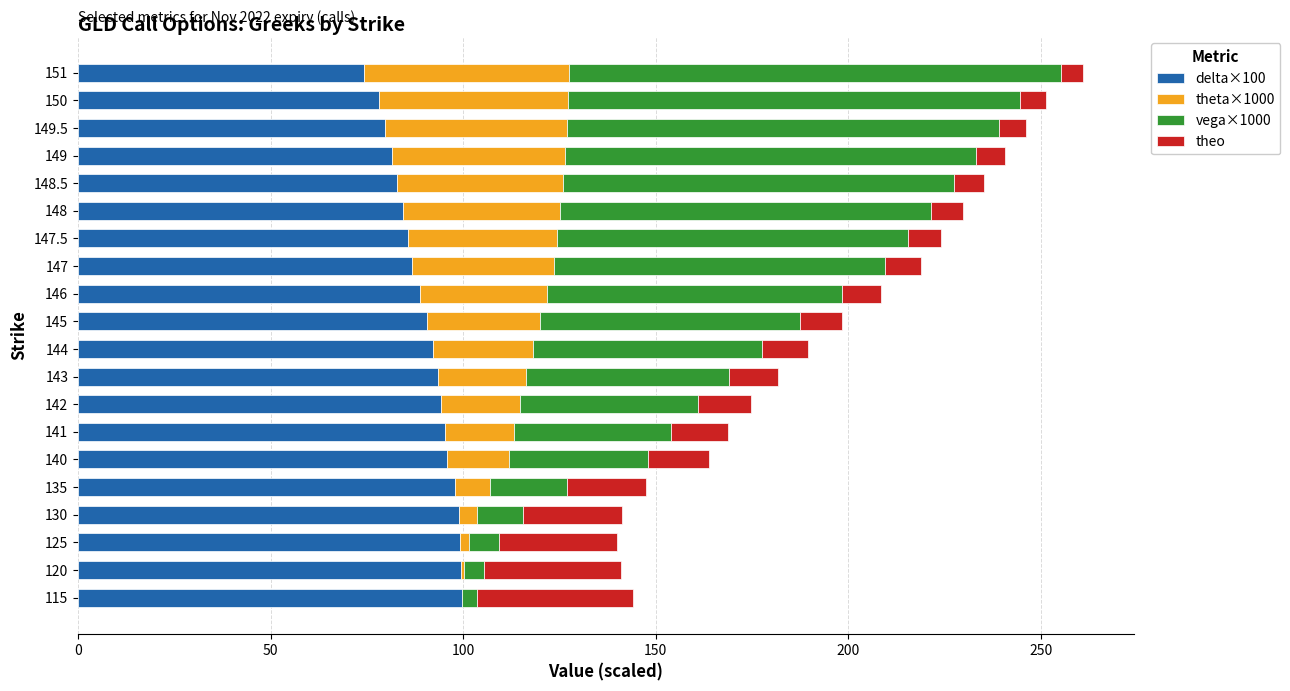

What is the total value across all series at 141?

168.9